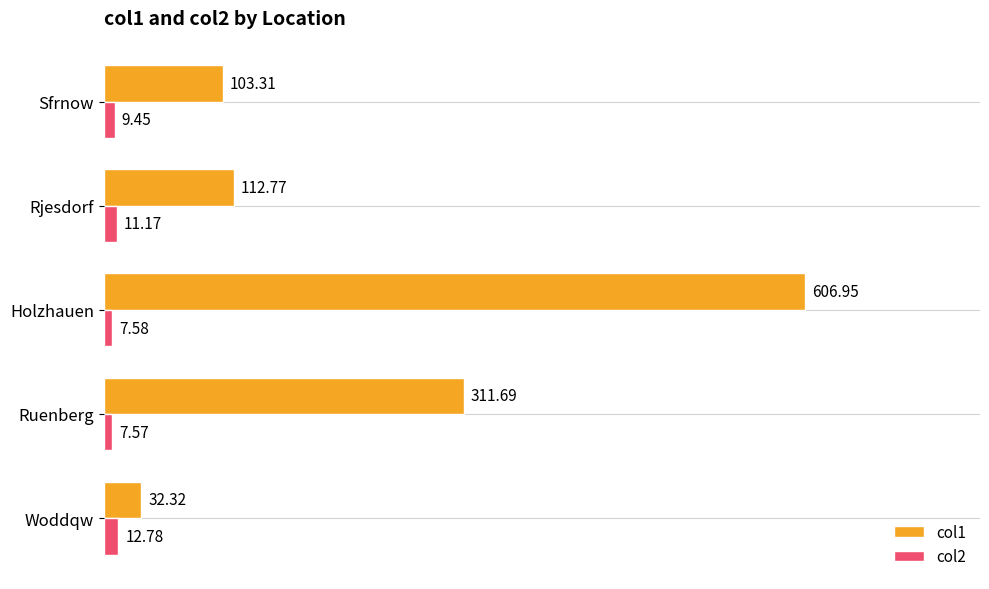

Rank the series at Holzhauen from lowest to highest value.

col2, col1